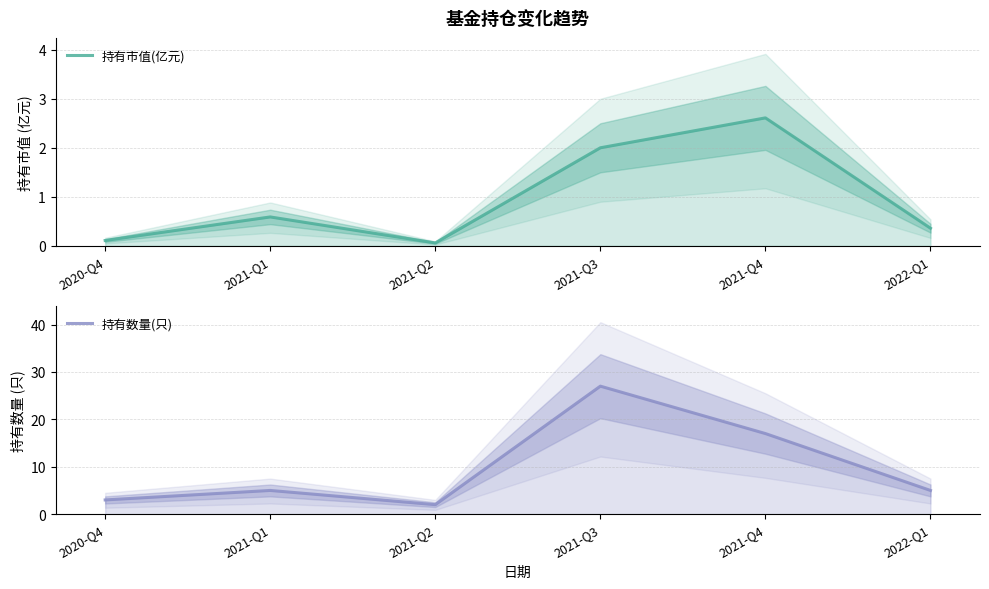

At which label does 持有数量(只) reach its peak?

2021-Q3